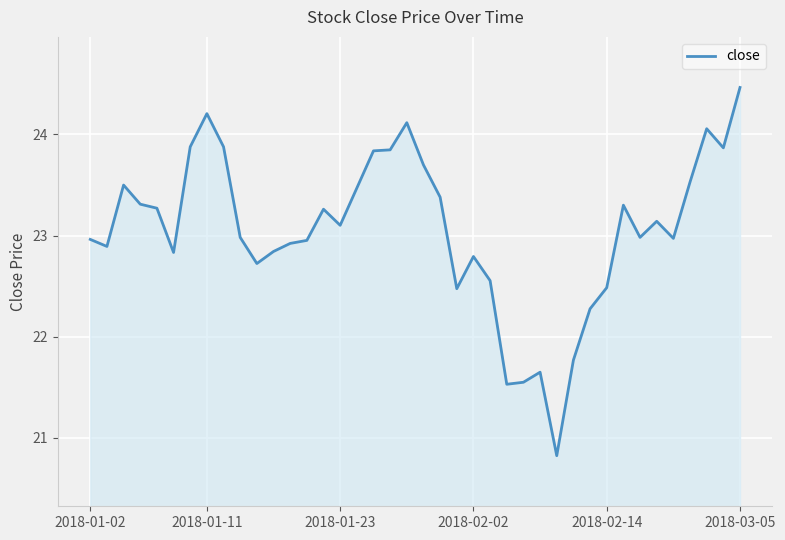

Does the chart have visible grid lines?

Yes